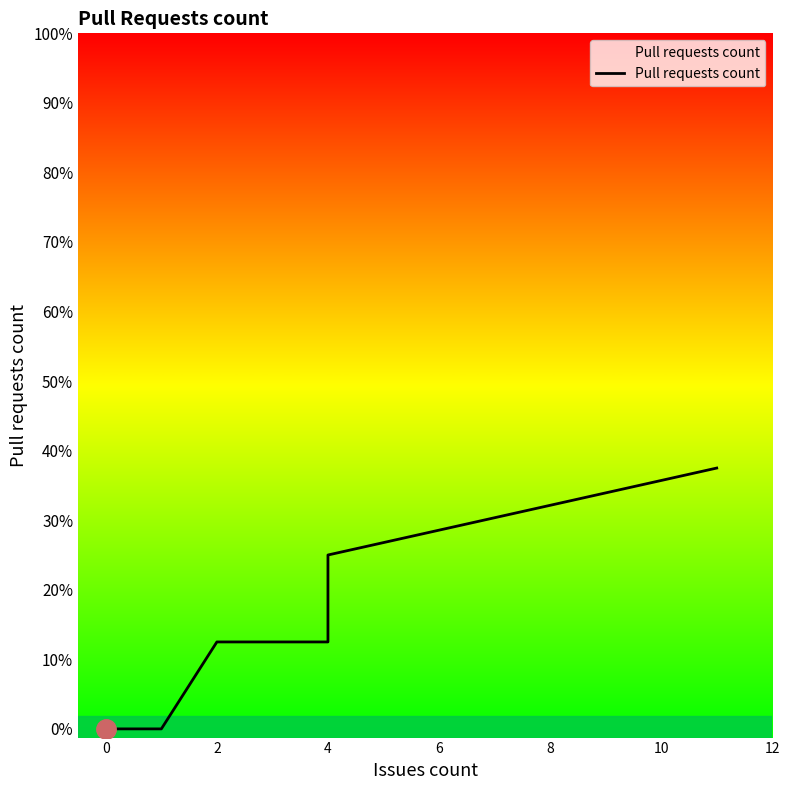

The value at 33 is 2. True or false?

False